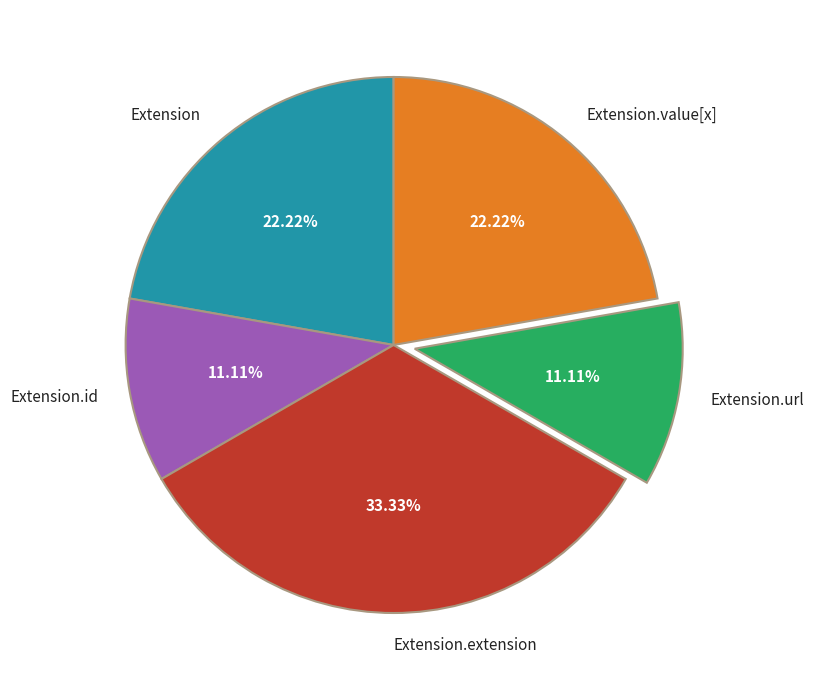

To the nearest percent, what is the difference between the largest and smallest slice percentages?

22%